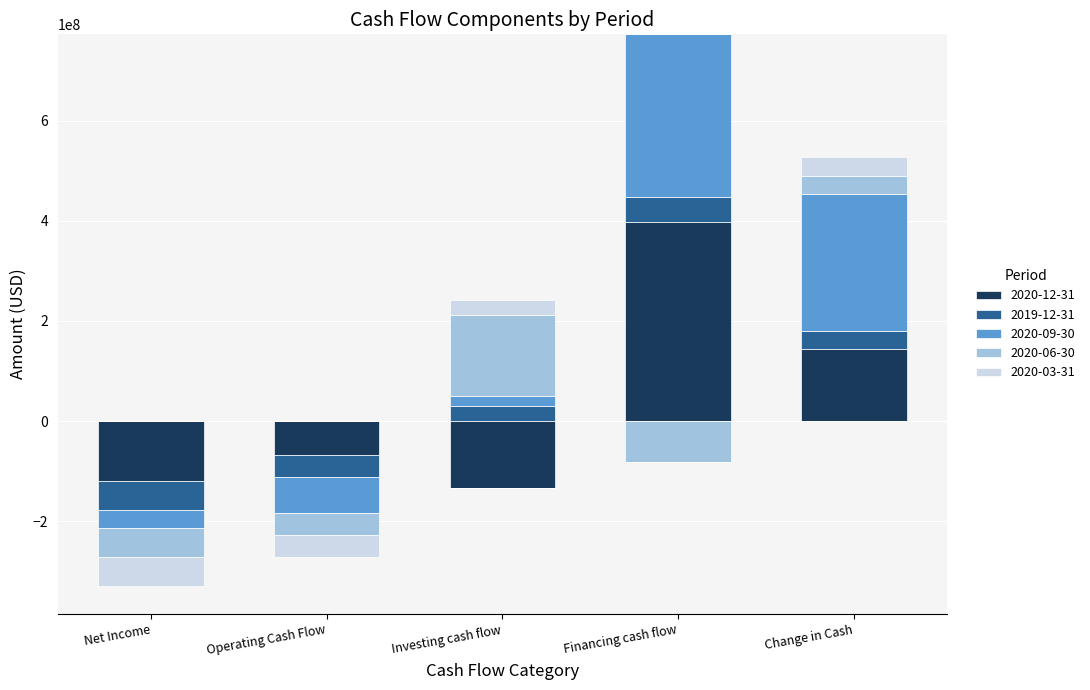

Between Net Income and Change in Cash, which series saw the biggest shift?

2020-09-30